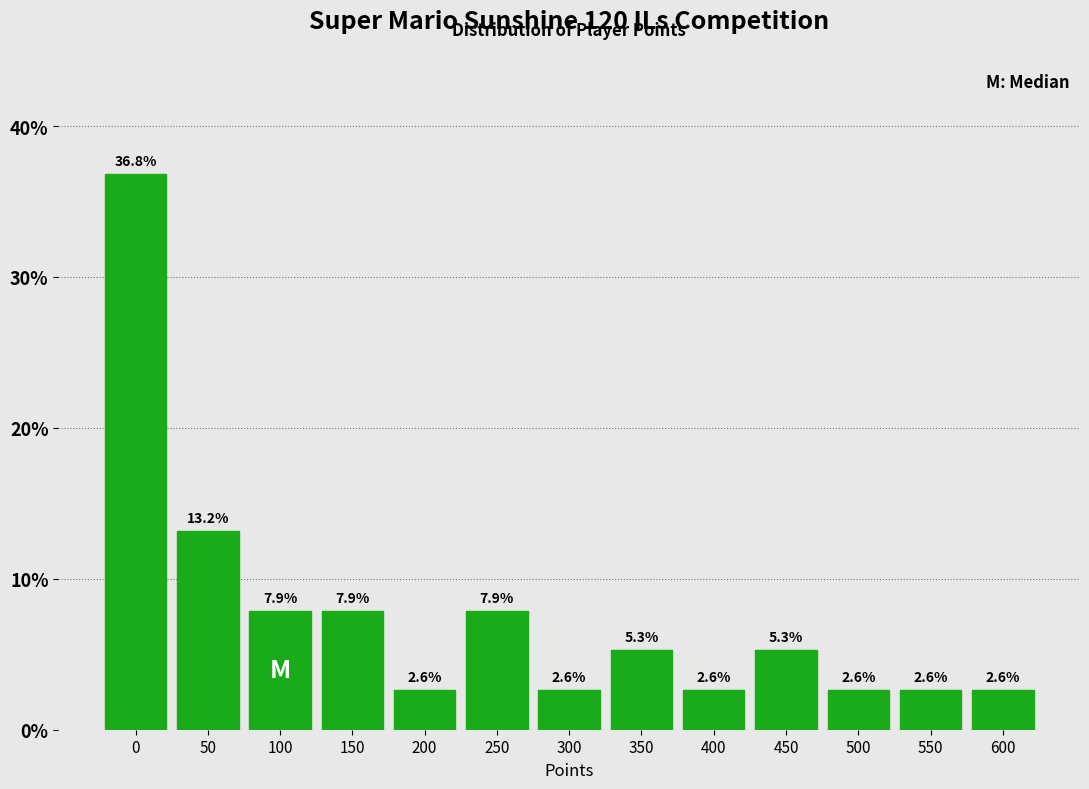

Reading right to left, extract all data points from this chart.

600=2.6	550=2.6	500=2.6	450=5.3	400=2.6	350=5.3	300=2.6	250=7.9	200=2.6	150=7.9	100=7.9	50=13.2	0=36.8